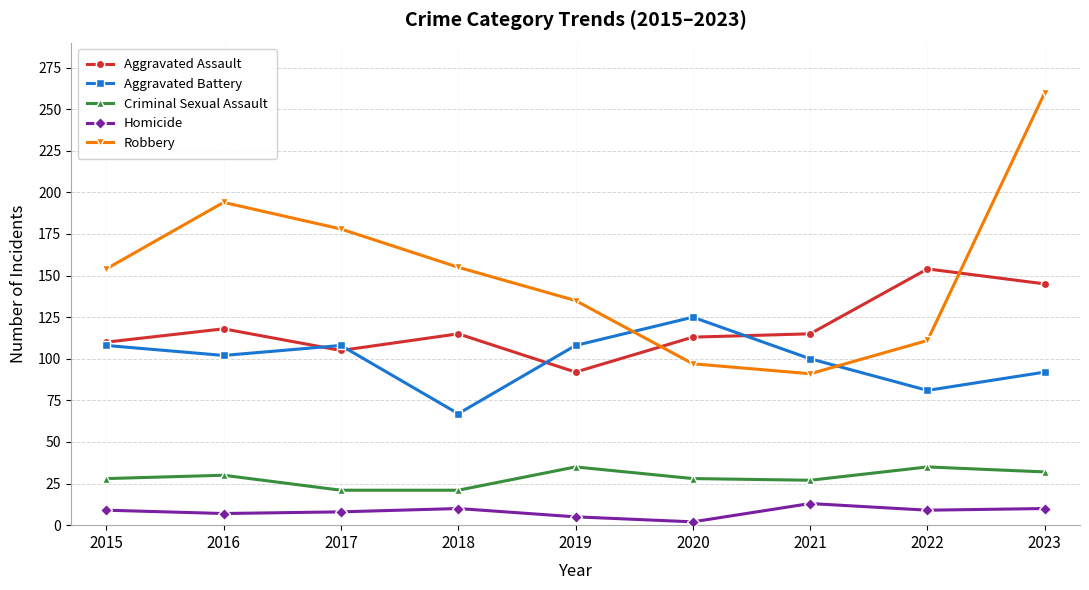

What is the total value across all series at 2017?

420